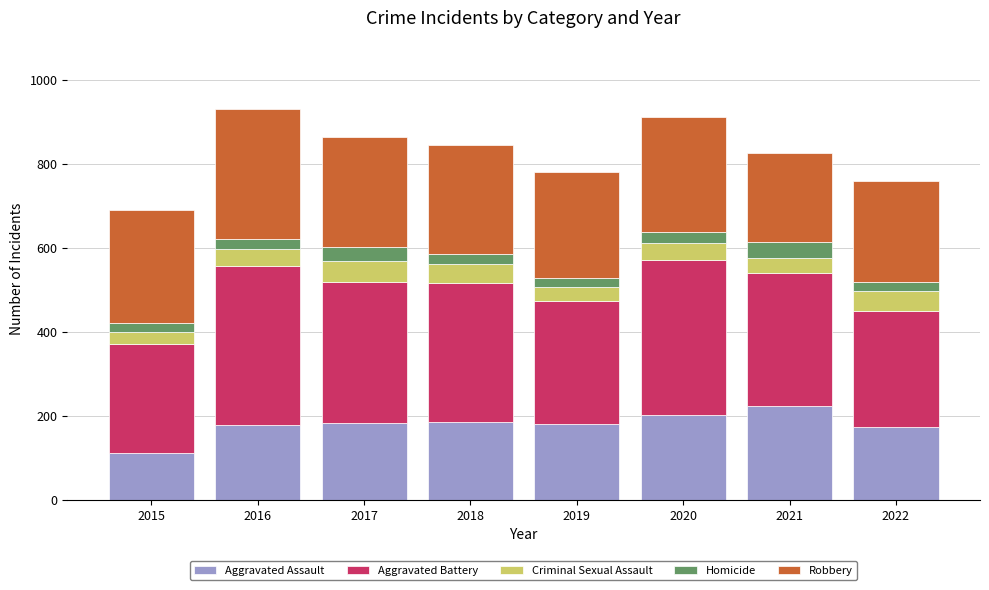

Which category has the lowest value in the Aggravated Assault series?

2015